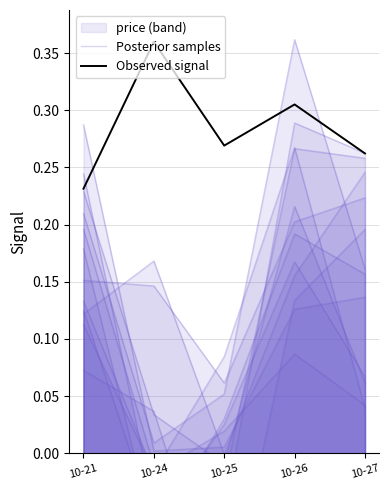

Rank the series at 10-27 from lowest to highest value.

Posterior samples, Observed signal